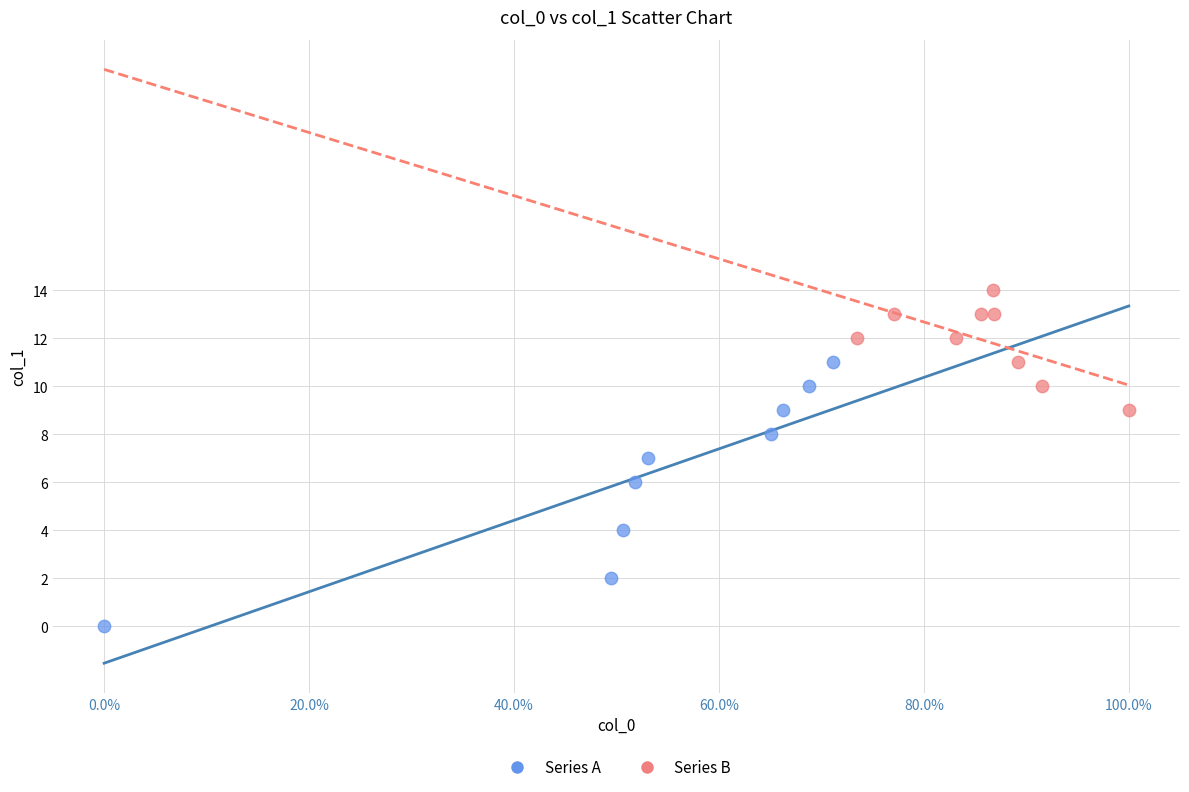

What are all the series names shown in the legend?

Series A, Series B